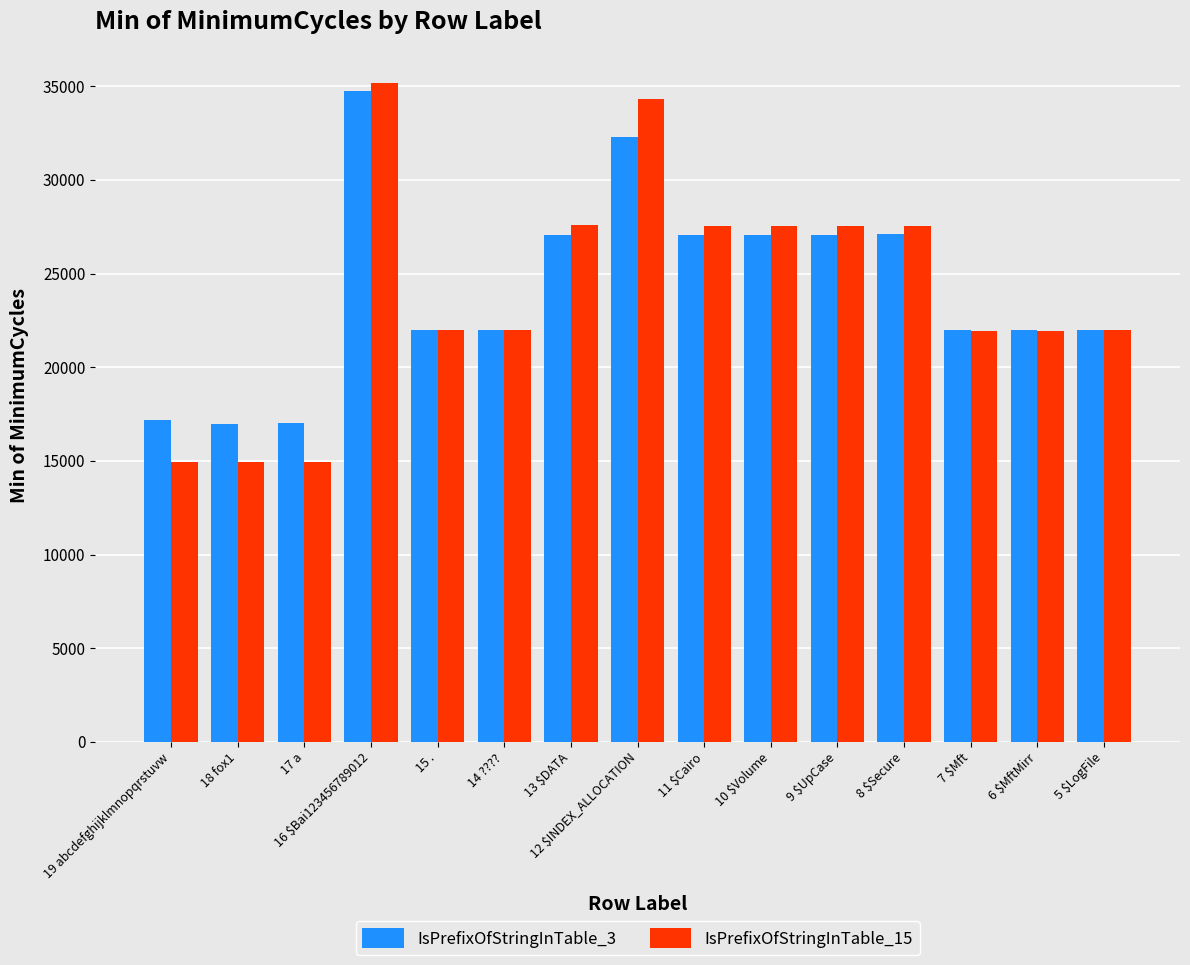

What is the difference between the highest and lowest values at 17 a?

2060